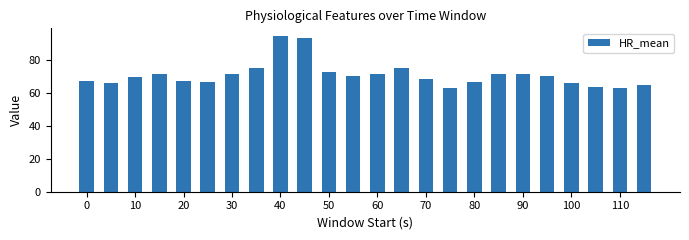

What is the sum of all values?

1698.5